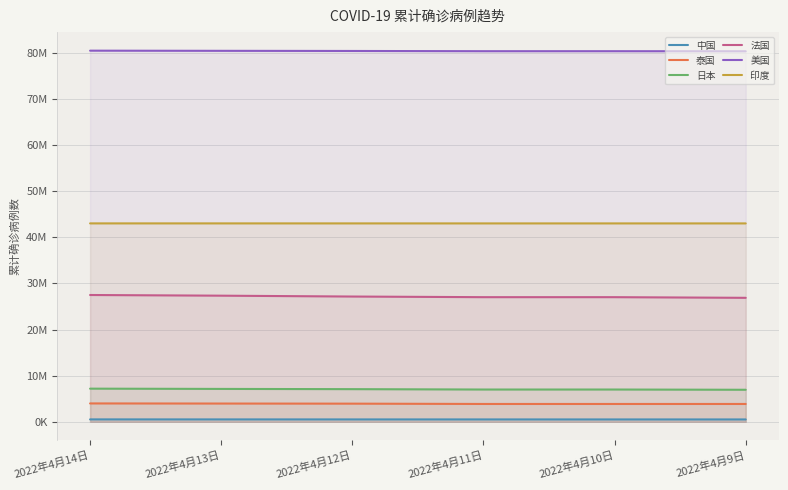

At which label is 美国 closest to 80450650?

2022年4月12日